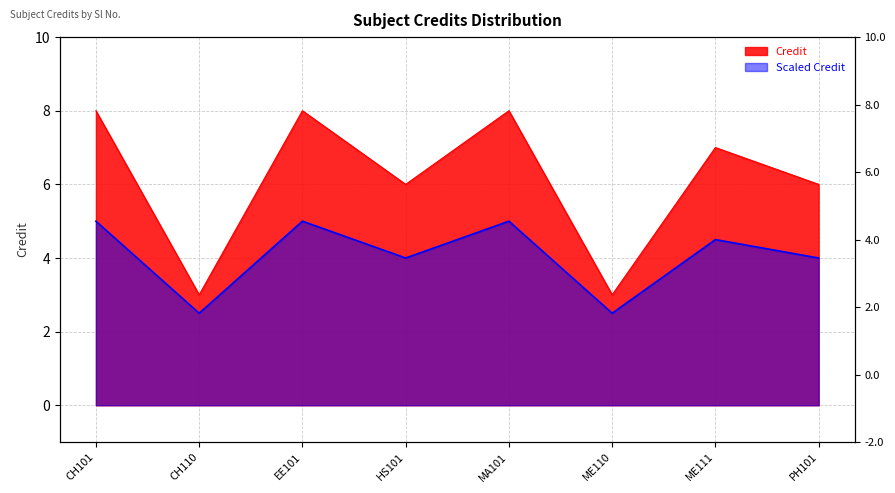

List the labels in order of value, largest first.

CH101, EE101, MA101, ME111, HS101, PH101, CH110, ME110